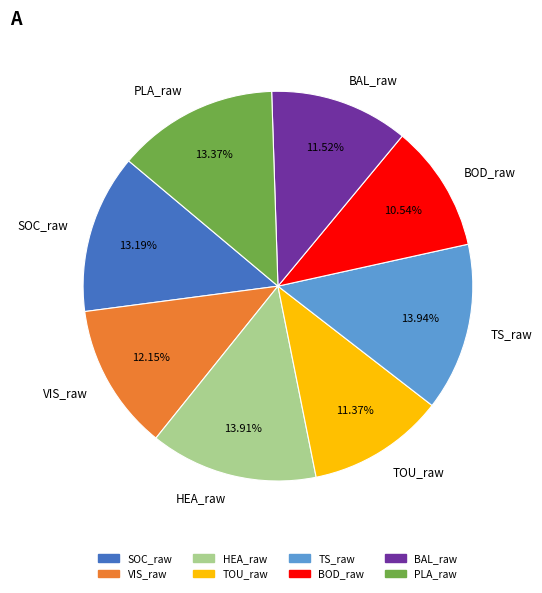

Approximately how many times larger is the value at SOC_raw compared to PLA_raw?

1.0